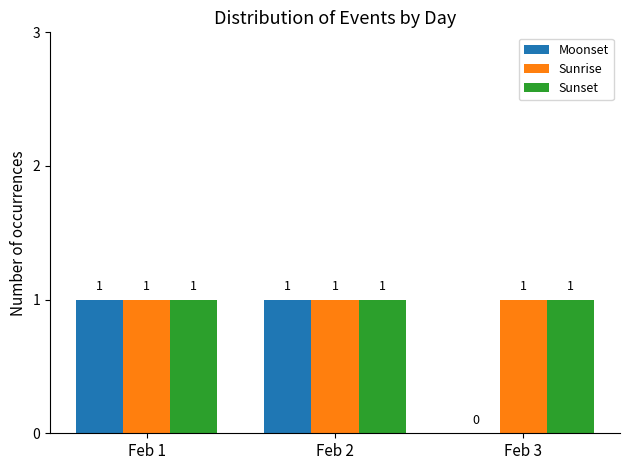

The Sunrise series shows 2 at Feb 3. True or false?

False